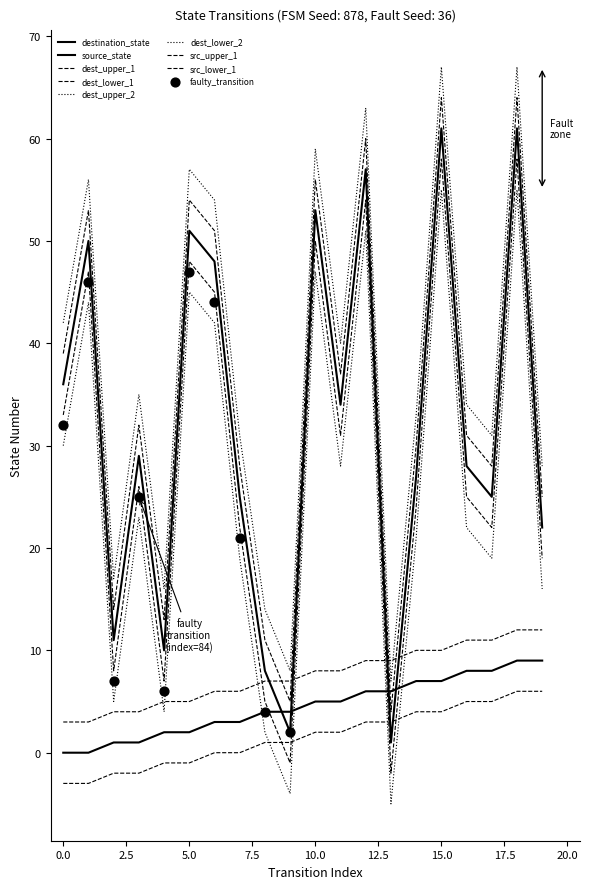

Is the value of upper_bound_source at 5 greater than the value of source_state at 12?

No